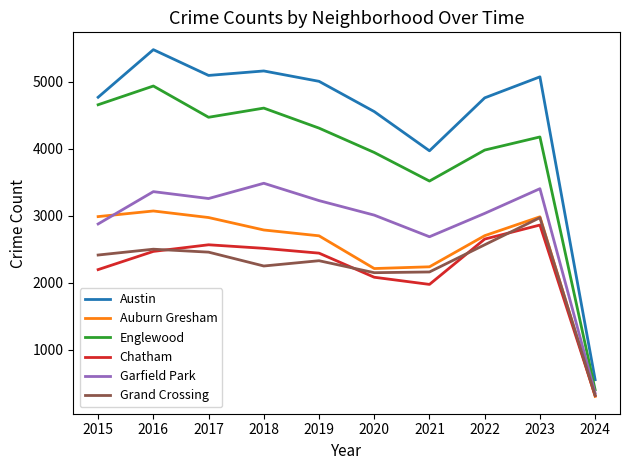

At which category is the sum across all series the highest?

2016